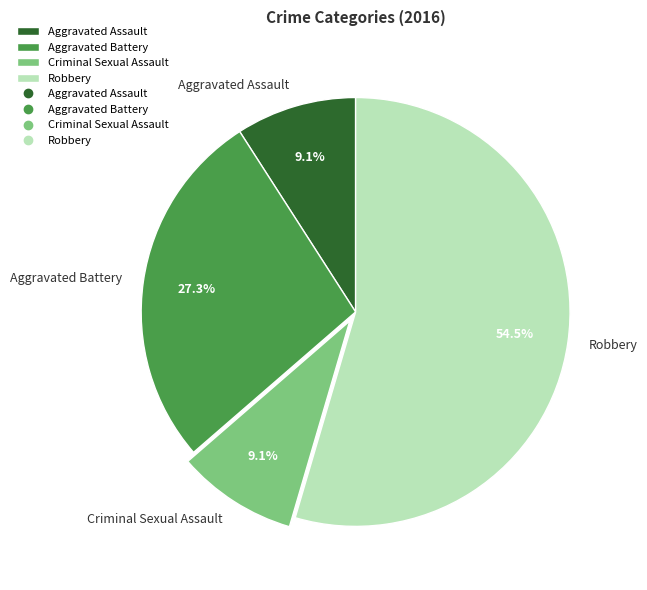

How many slices are in this pie chart?

4